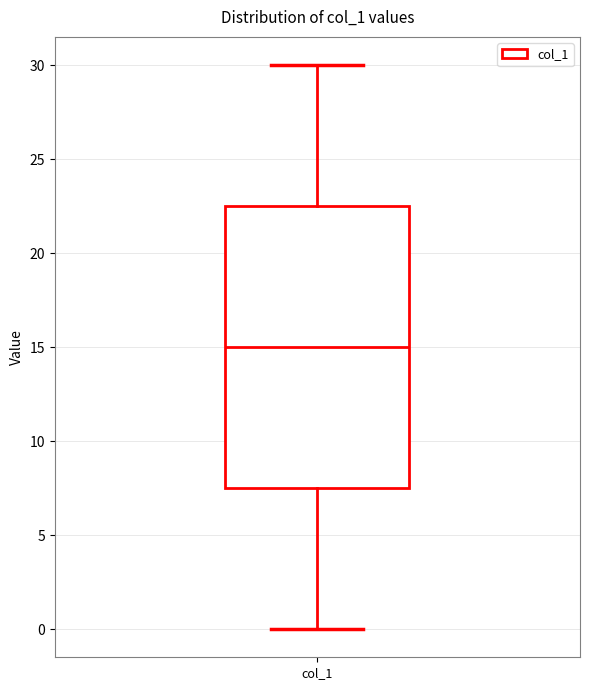

Where is the lower edge of the box for col_1 on the y-axis? The values are not printed on the chart, so give them approximately, as read against the axis.

7.5